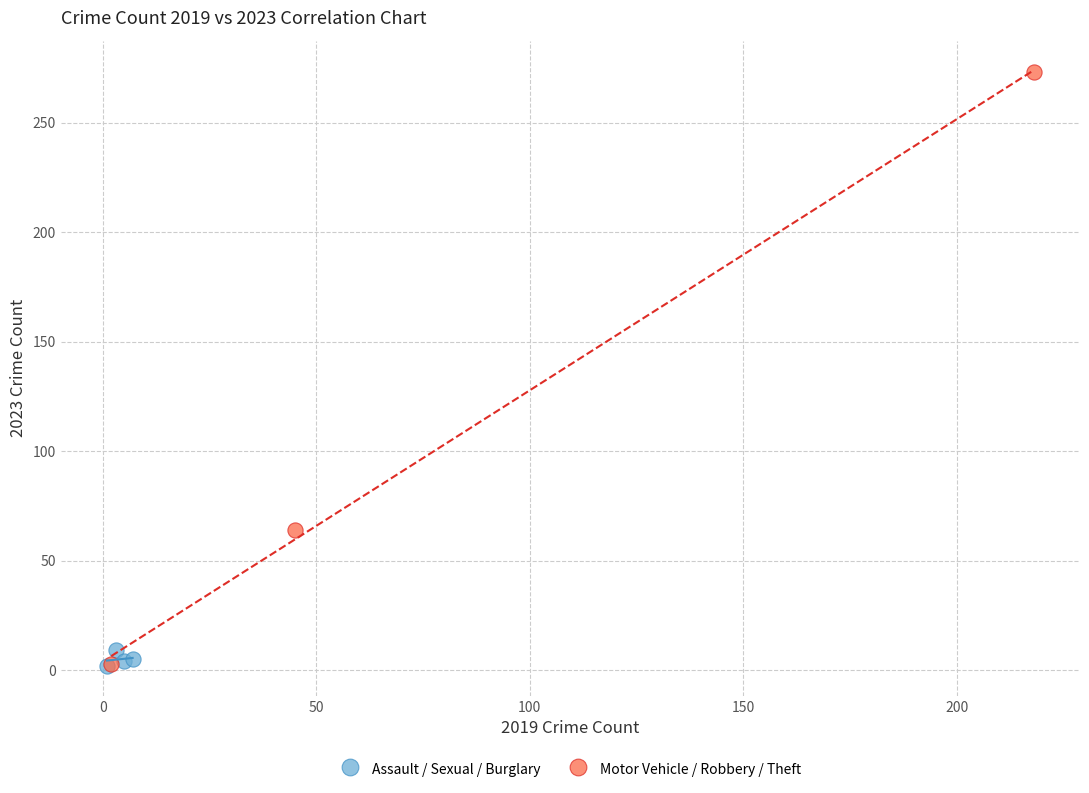

Which series has the largest Y range (max minus min)?

Motor Vehicle / Robbery / Theft